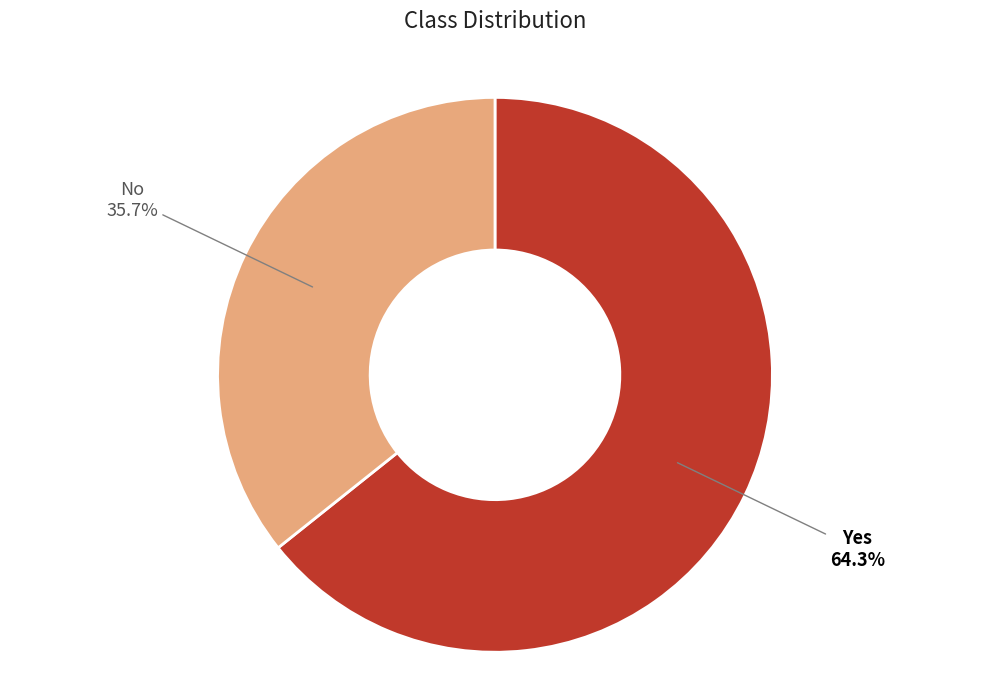

Is it true that No is 36% of the pie?

True